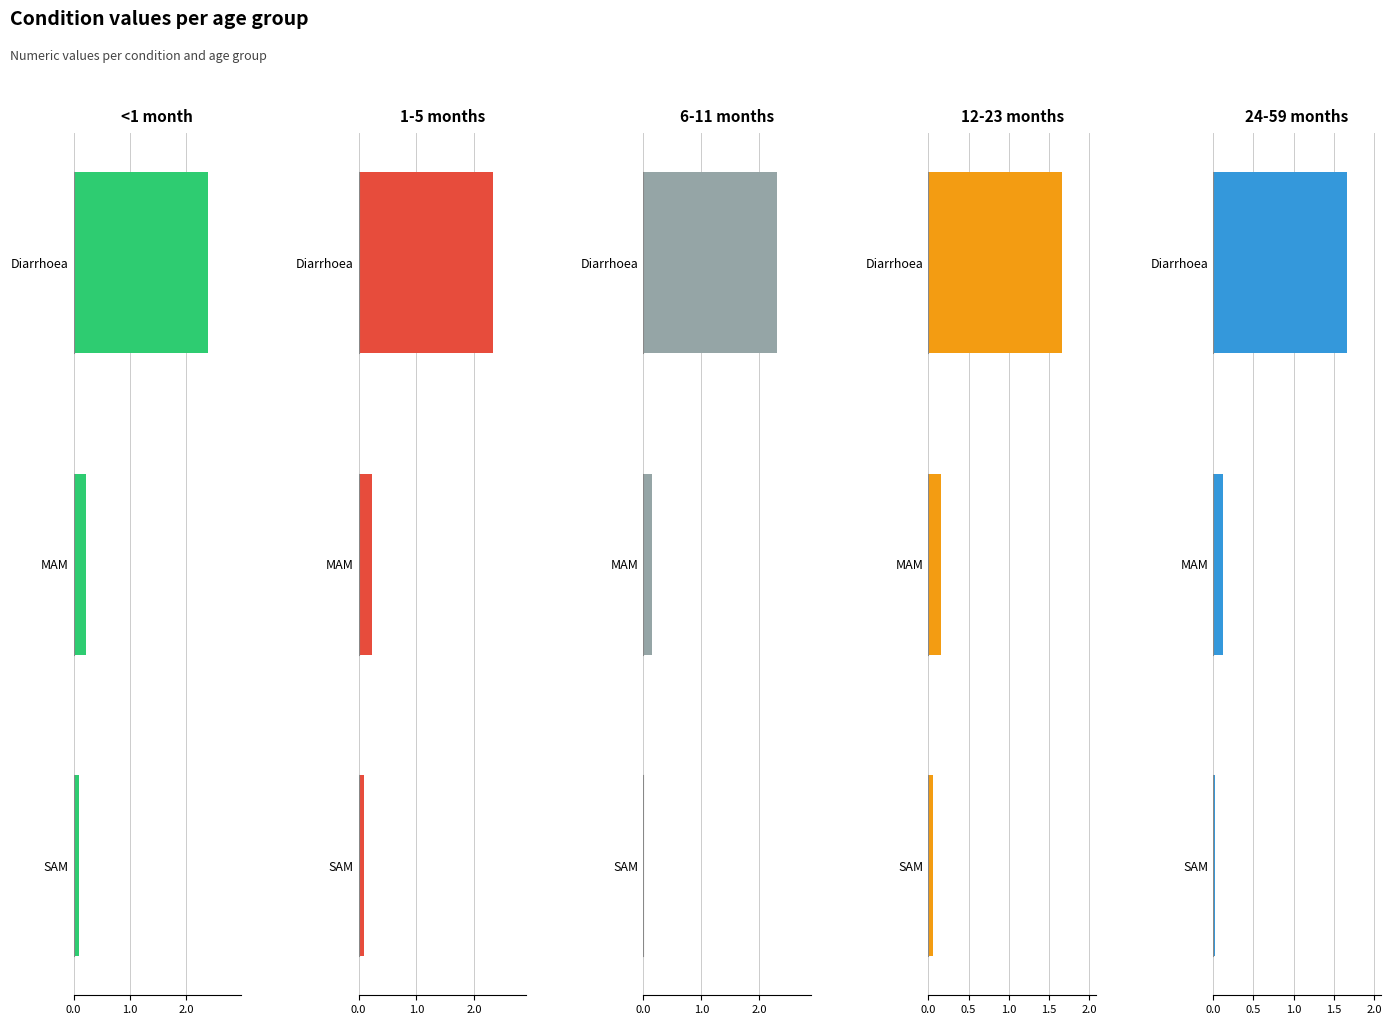

Reading left to right, what are all the values shown in this chart?

<1 month: 2.4	0.2	0.1
1-5 months: 2.3	0.2	0.1
6-11 months: 2.3	0.1	0.0
12-23 months: 1.7	0.2	0.1
24-59 months: 1.7	0.1	0.0